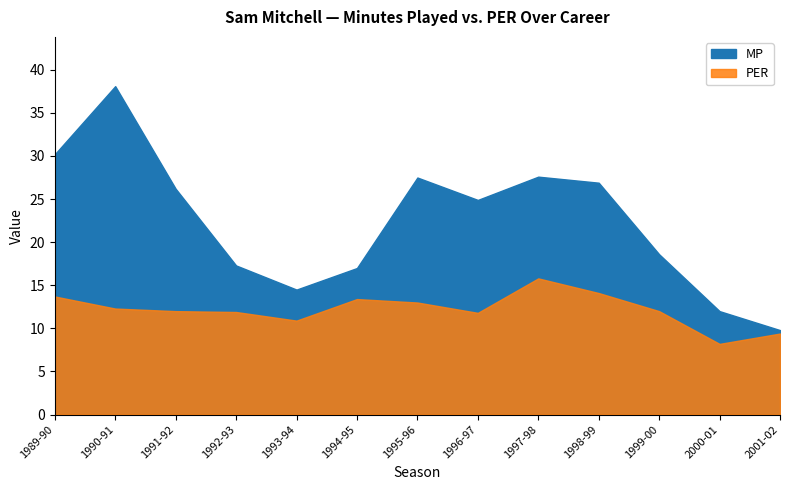

Which series has the largest range (max minus min)?

MP